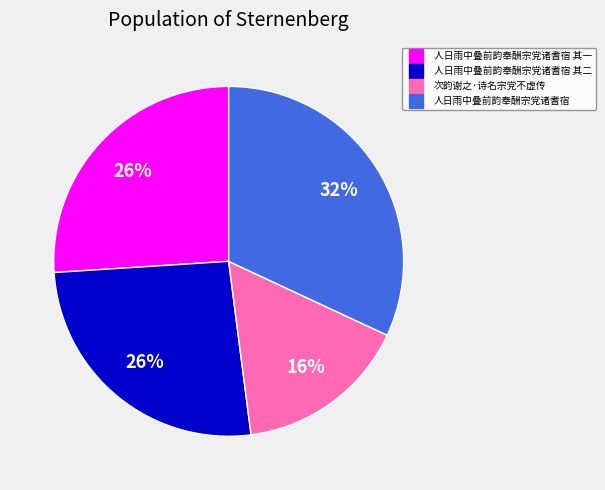

Is there a majority slice in this chart?

No